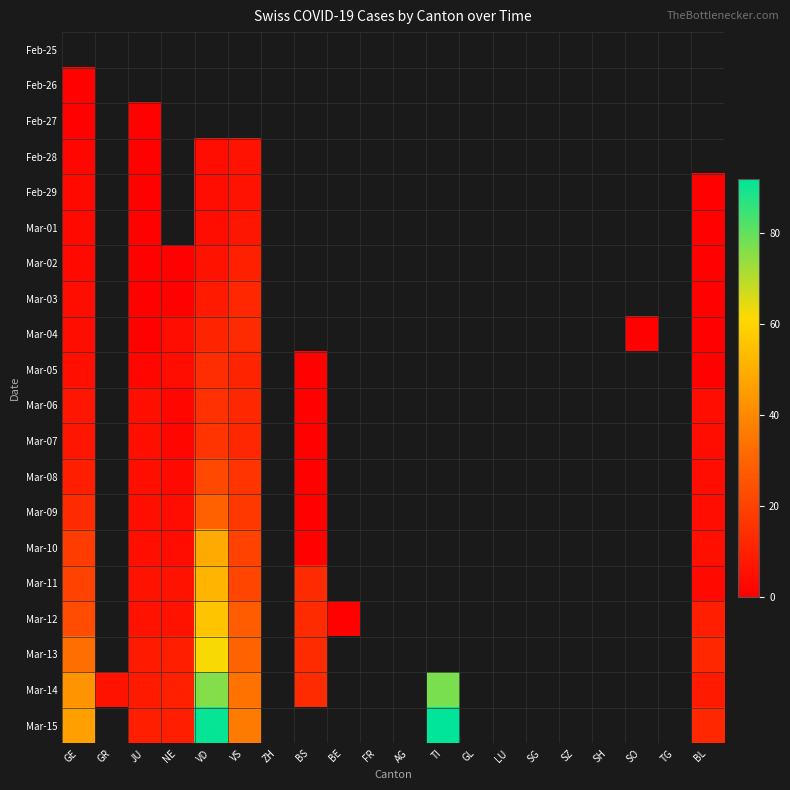

Is the value of Mar-03 at VD greater than the value of Mar-08 at VS?

No